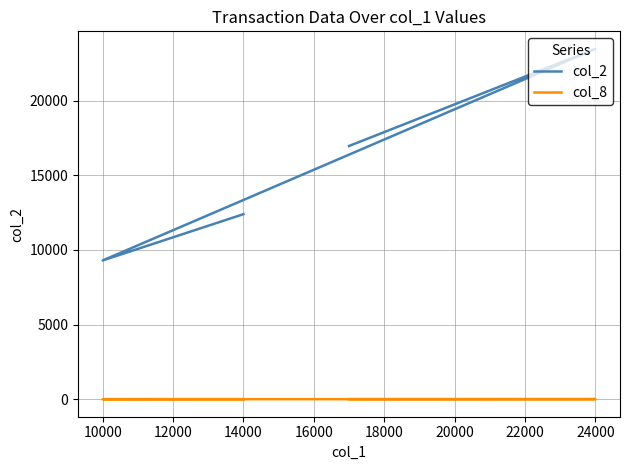

The col_2 series shows 16138 at 24000. True or false?

False